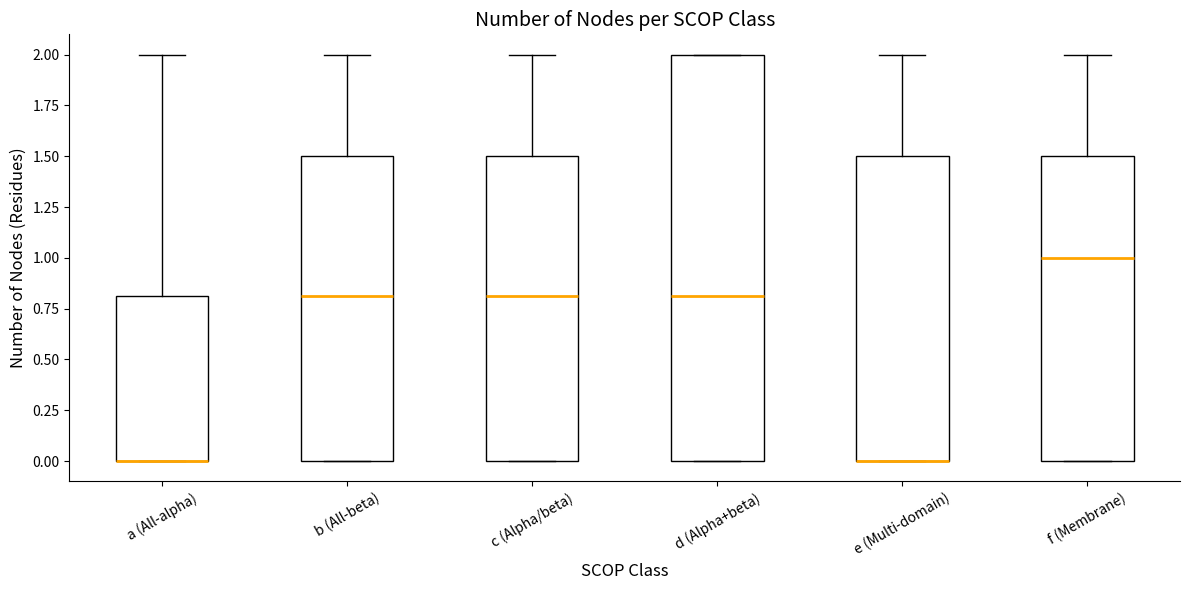

Reading left to right, transcribe this box plot: for each box, give where its median line is, the range the box spans, and where its two whiskers end, as read against the y-axis. The values are not printed on the chart, so give them approximately, as read against the axis.

a (All-alpha): median 0.0 (drawn on the box's lower edge), box 0.0 to 0.8, whiskers 0.0 to 2.0
b (All-beta): median 0.8, box 0.0 to 1.5, whiskers 0.0 to 2.0
c (Alpha/beta): median 0.8, box 0.0 to 1.5, whiskers 0.0 to 2.0
d (Alpha+beta): median 0.8, box 0.0 to 2.0, whiskers 0.0 to 2.0
e (Multi-domain): median 0.0 (drawn on the box's lower edge), box 0.0 to 1.5, whiskers 0.0 to 2.0
f (Membrane): median 1.0, box 0.0 to 1.5, whiskers 0.0 to 2.0